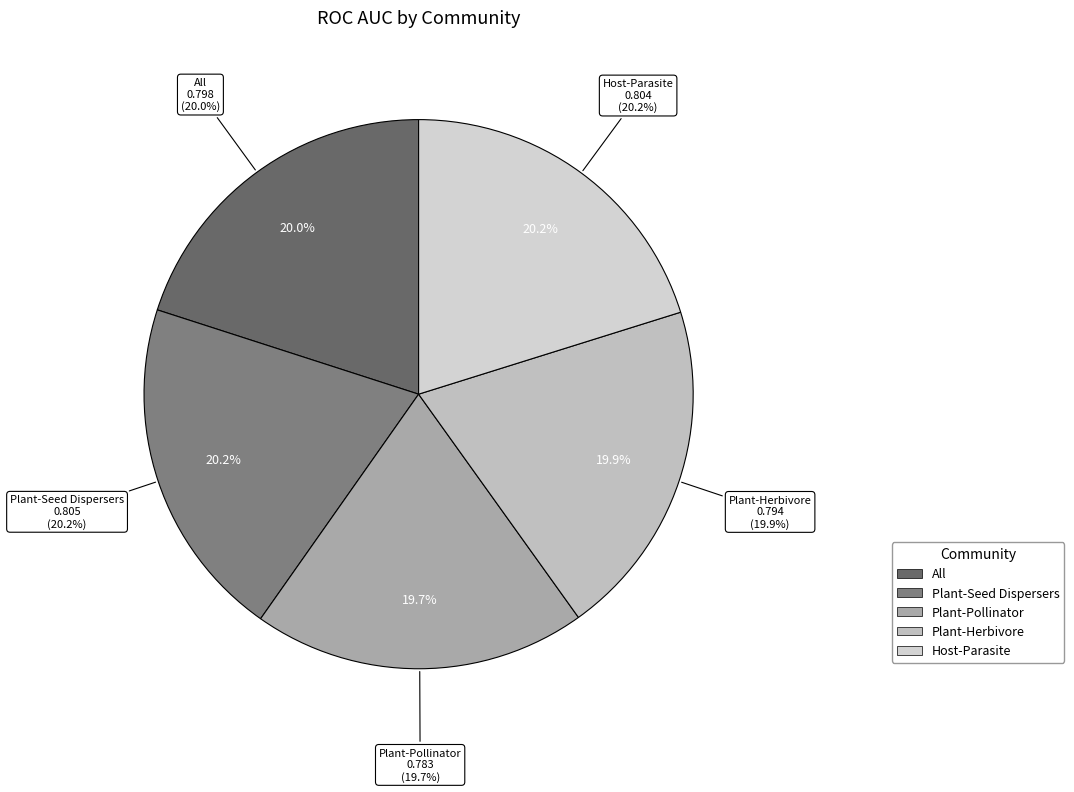

To the nearest percent, what is the combined percentage of Plant-Herbivore and Host-Parasite?

40%